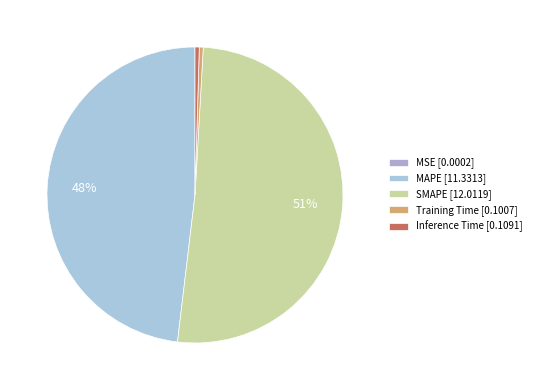

Count the number of slices in the pie.

5